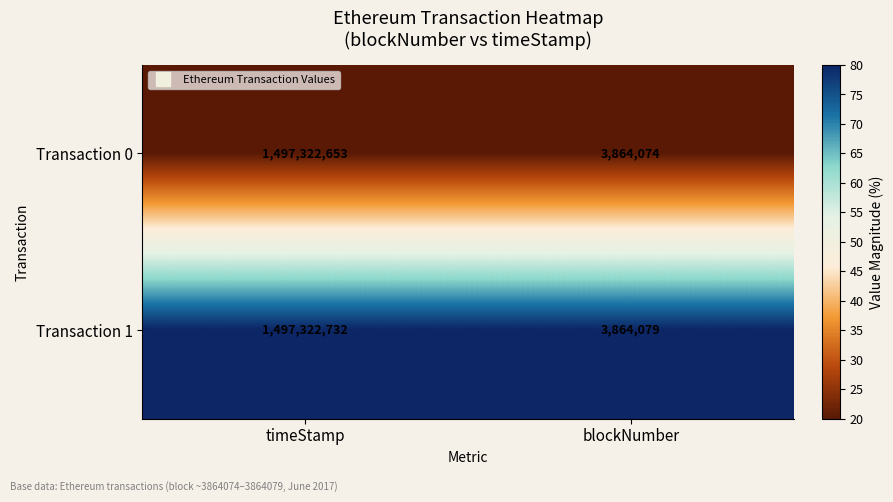

At which category is the sum across all series the highest?

timeStamp